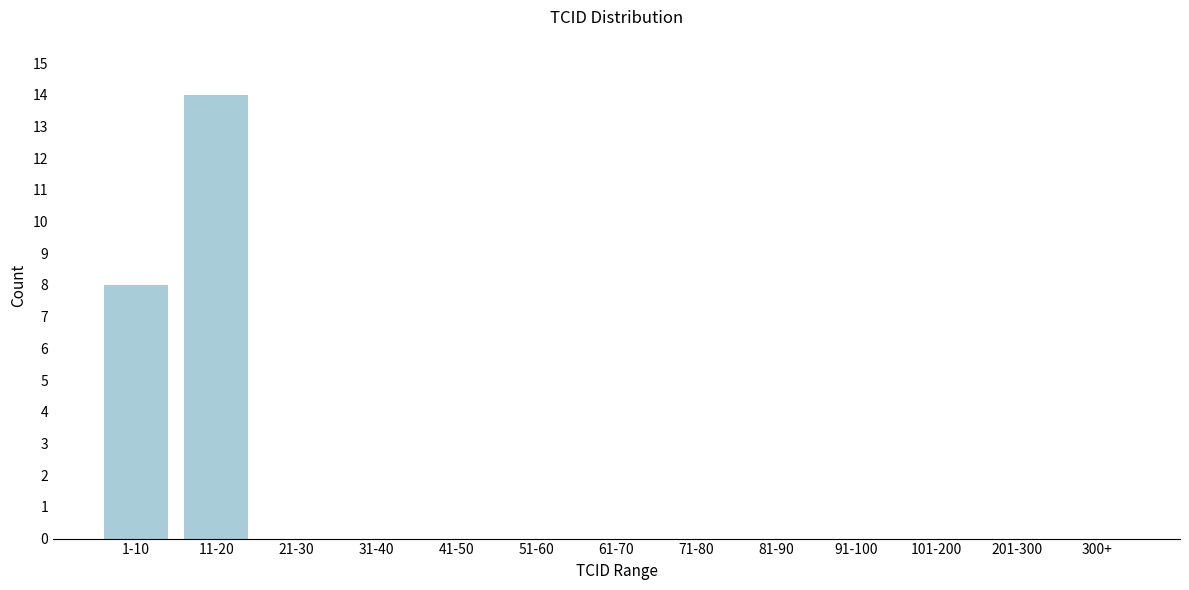

Reading right to left, what are all the values shown in this chart?

300+=0	201-300=0	101-200=0	91-100=0	81-90=0	71-80=0	61-70=0	51-60=0	41-50=0	31-40=0	21-30=0	11-20=14	1-10=8